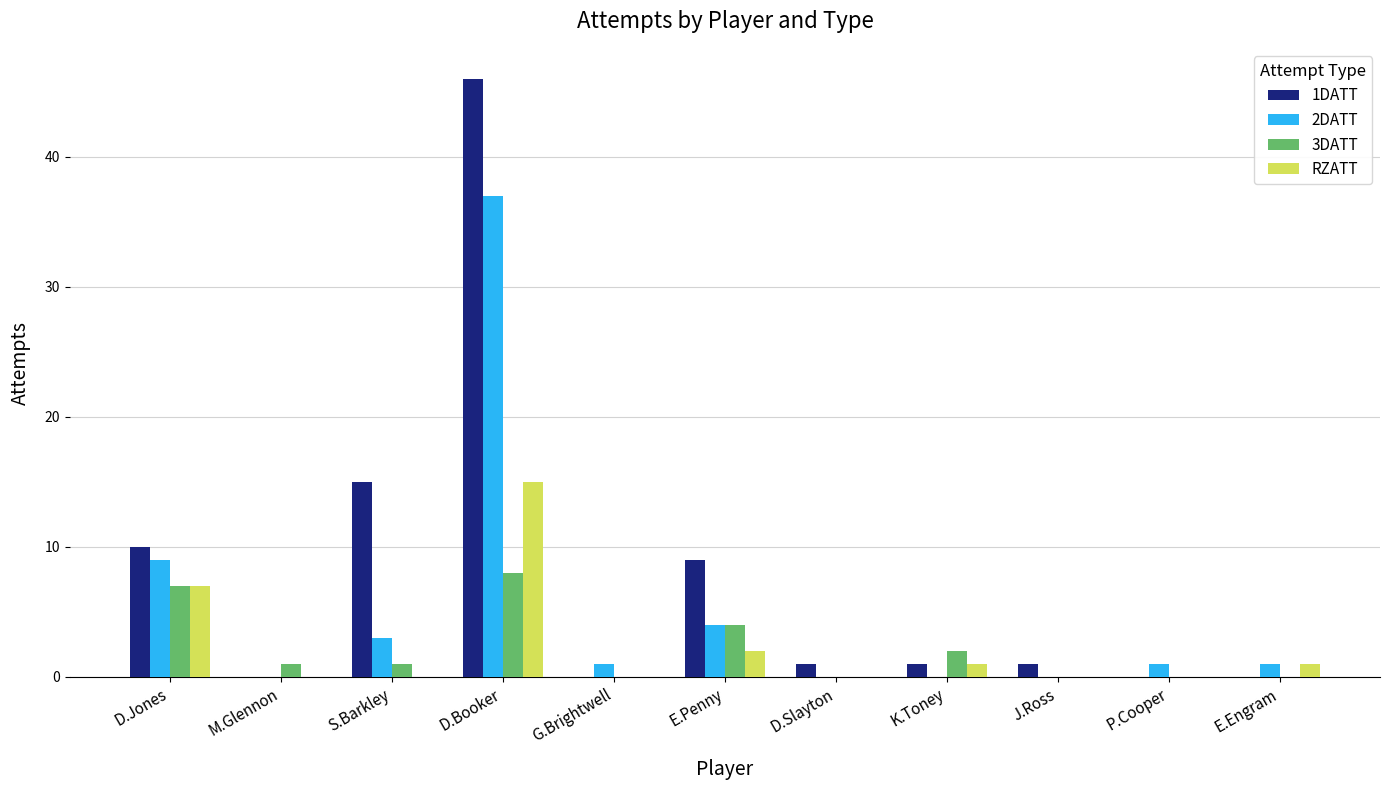

What is the maximum value shown in the chart?

46